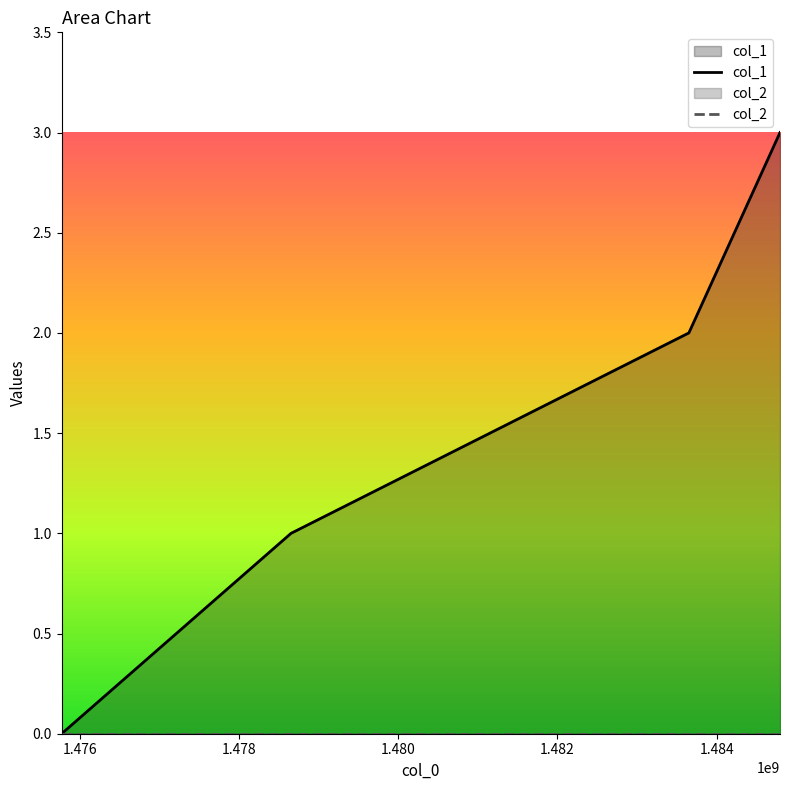

How many series are shown in this chart?

2